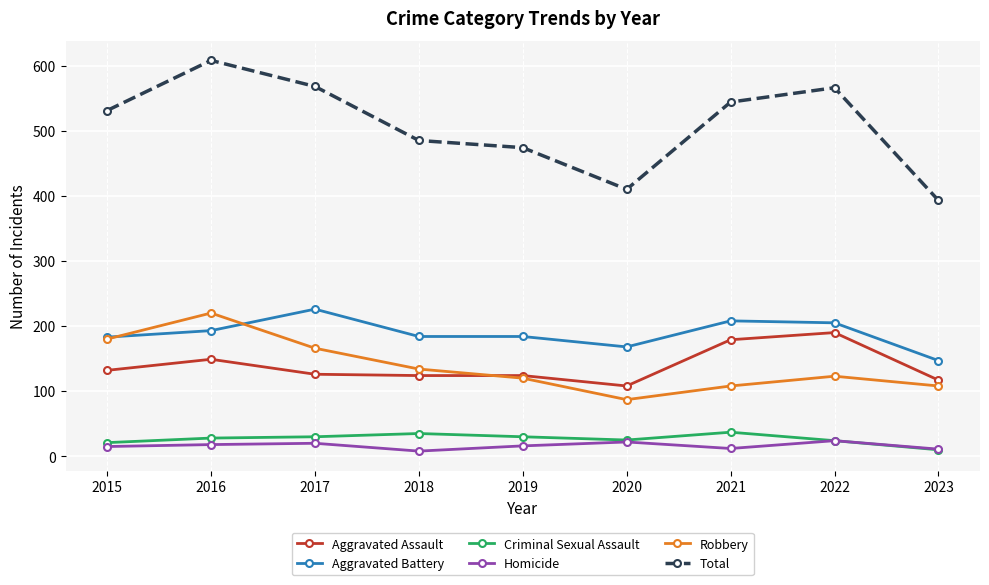

What is the value of the Robbery point at the 1st from the left?

180